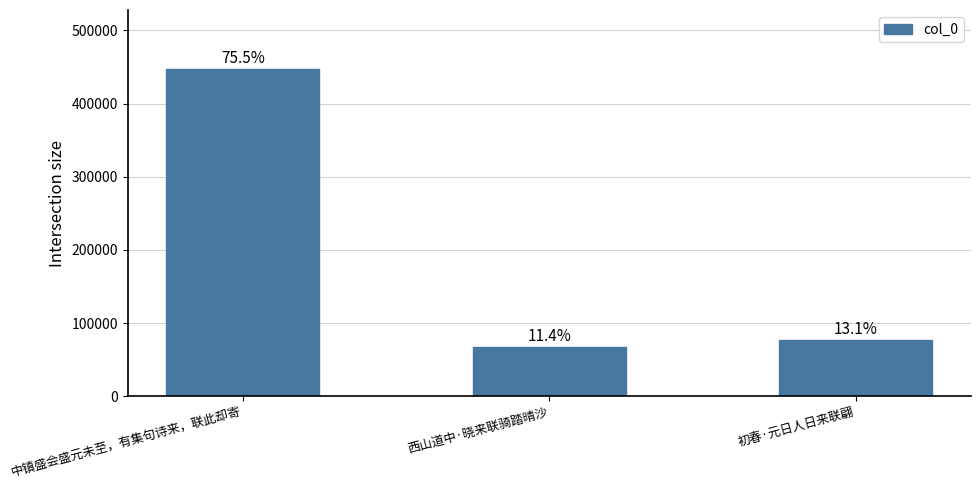

How many bars are there in total?

3